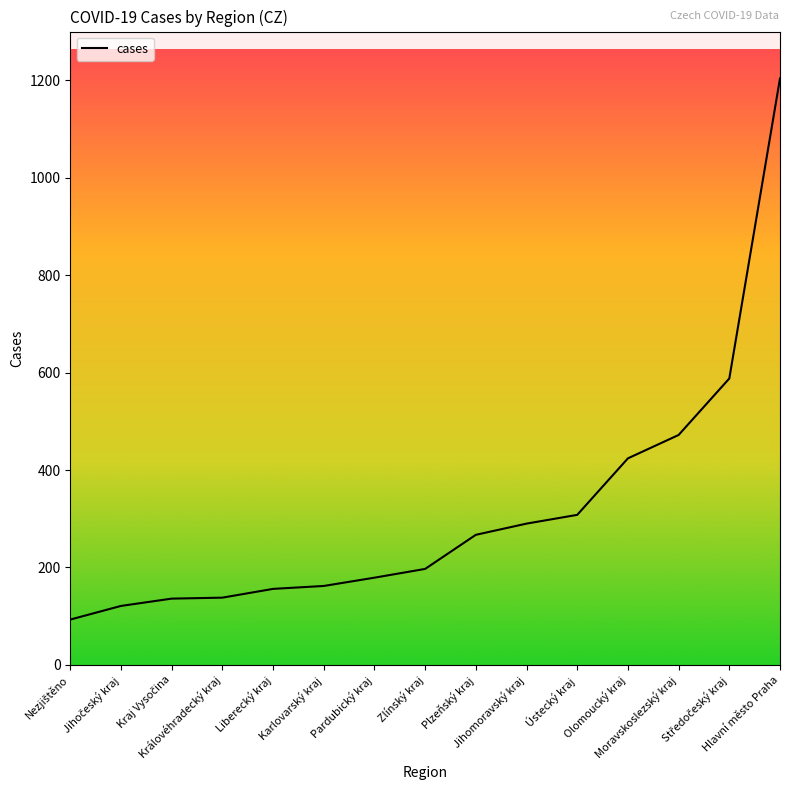

What is the minimum value shown in the chart?

93